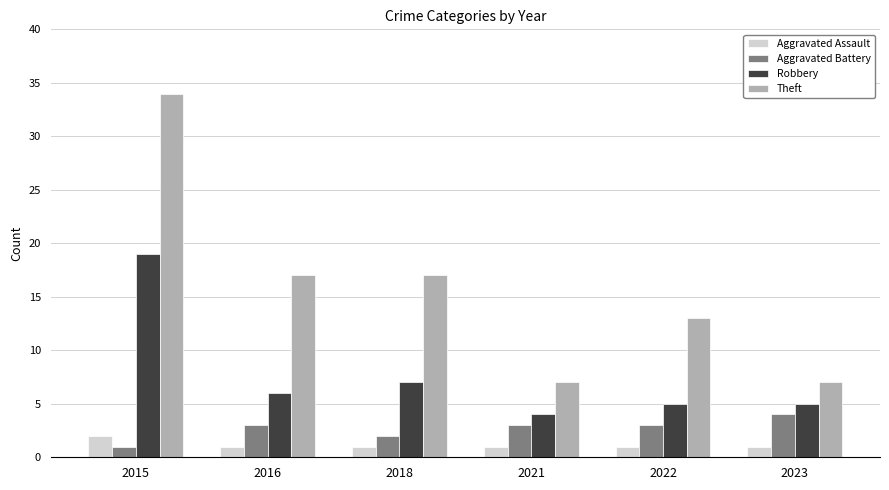

What is the approximate value of Robbery at 2023?

5